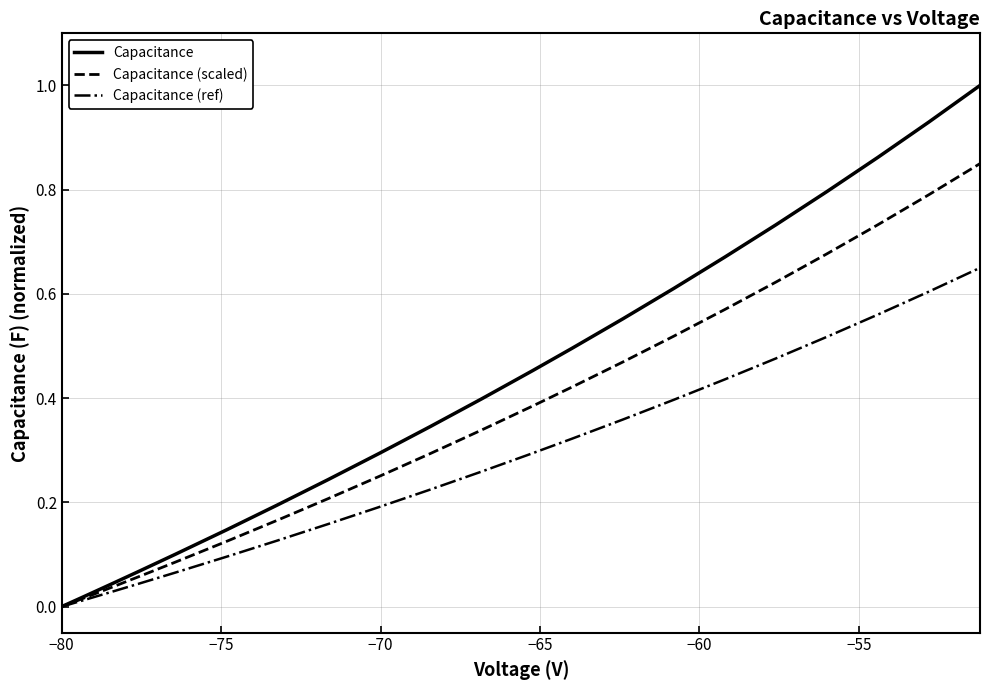

How many series are shown in this chart?

3